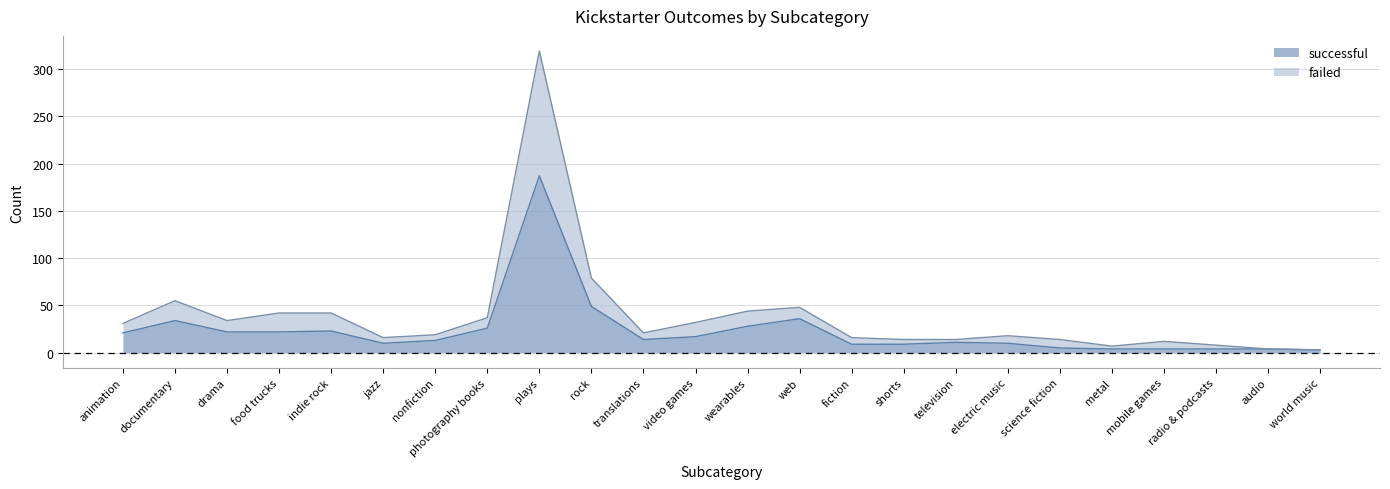

True or false: failed and successful intersect in this chart.

False